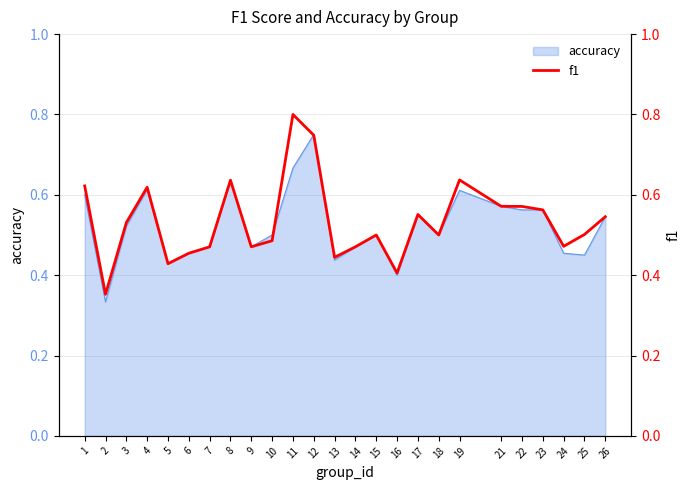

What is the smallest value displayed?

0.4